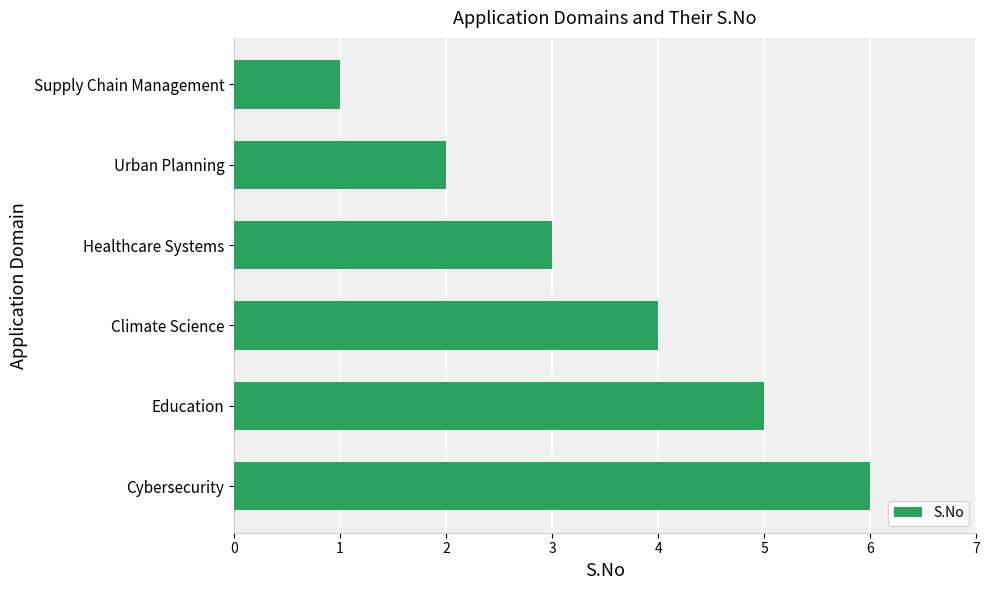

List the labels in order of value, smallest first.

Supply Chain Management, Urban Planning, Healthcare Systems, Climate Science, Education, Cybersecurity